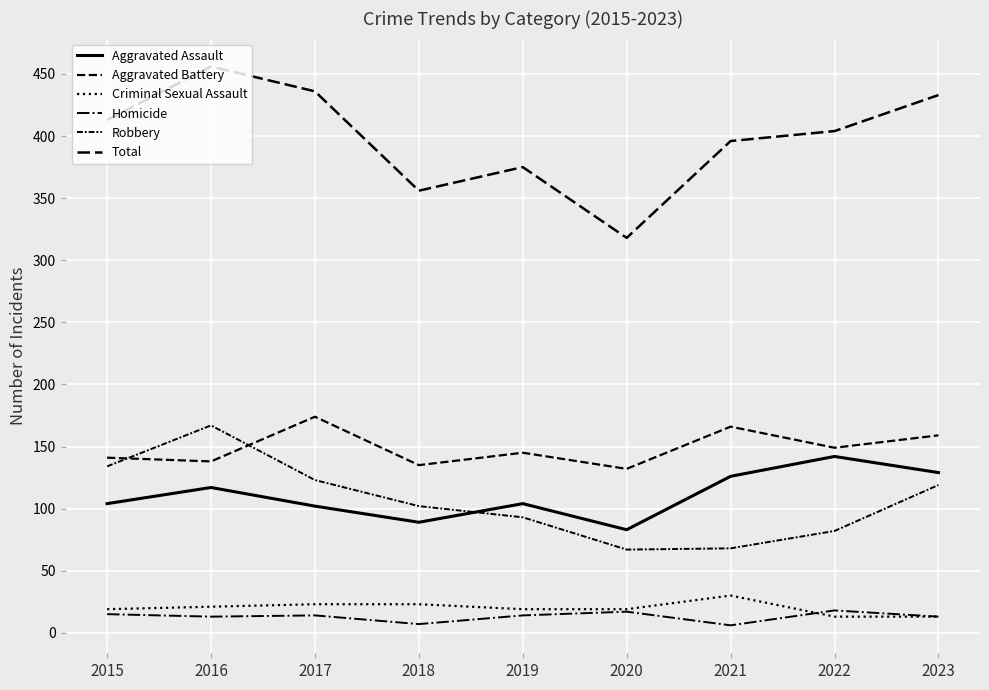

At 2017, list the series in order from smallest to largest.

Homicide, Criminal Sexual Assault, Aggravated Assault, Robbery, Aggravated Battery, Total